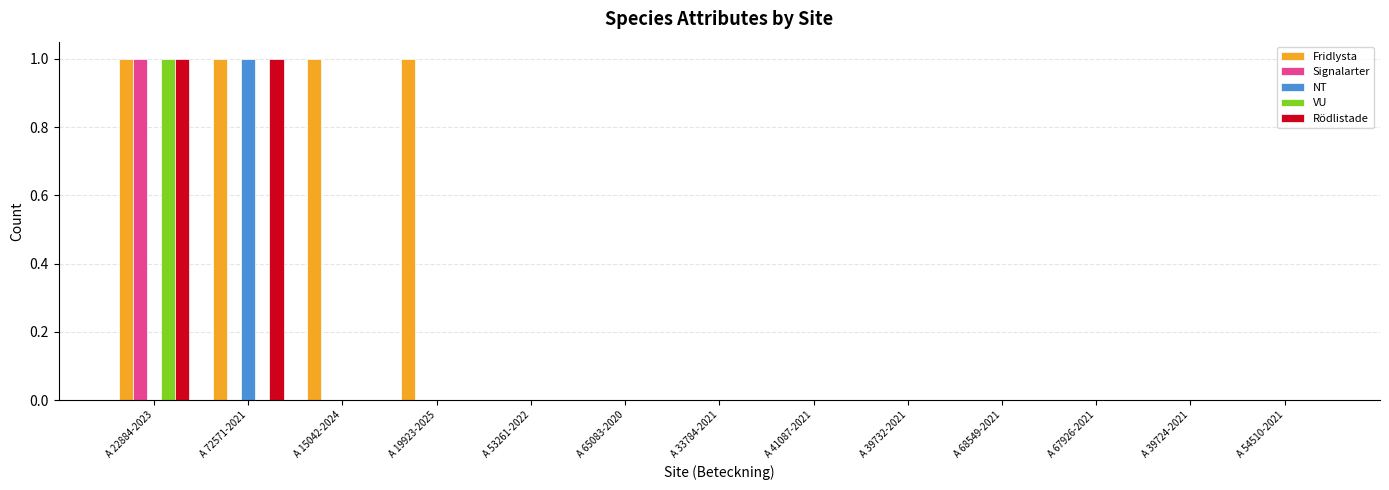

Count the number of data series in this chart.

5